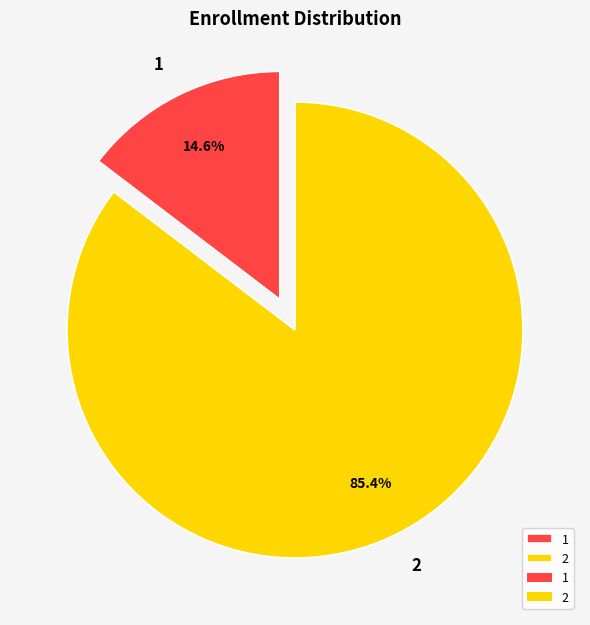

To the nearest percent, what is the difference between the 2 and 1 slice percentages?

71%